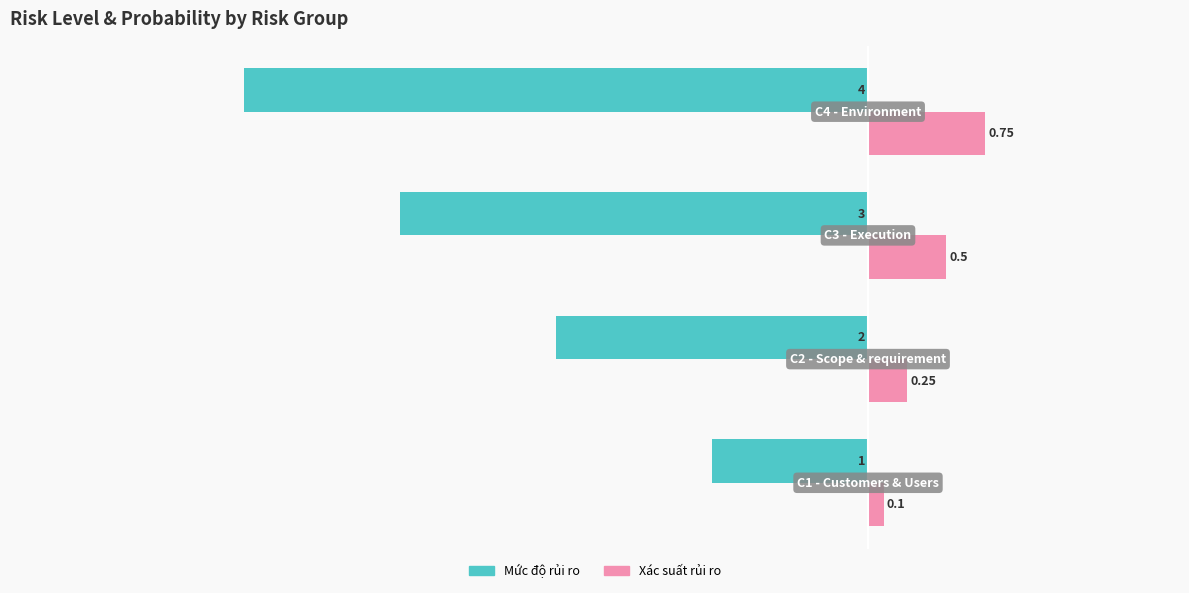

List the series in order of their overall mean, lowest first.

Mức độ rủi ro, Xác suất rủi ro